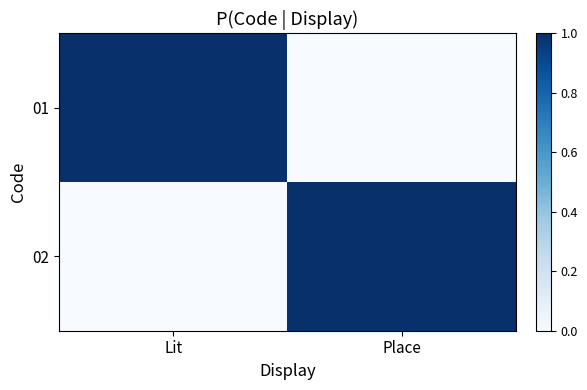

Which category has the lowest value across all series?

Place